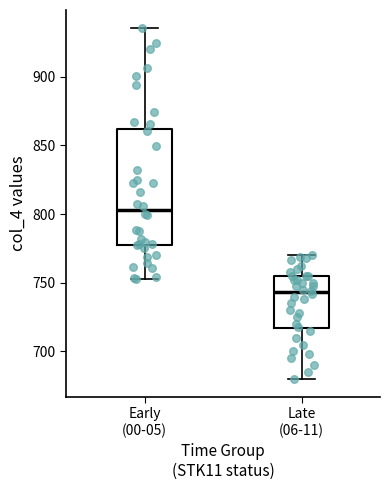

Comparing the boxes themselves (not the whiskers), which one is the tallest?

Early (00-05)